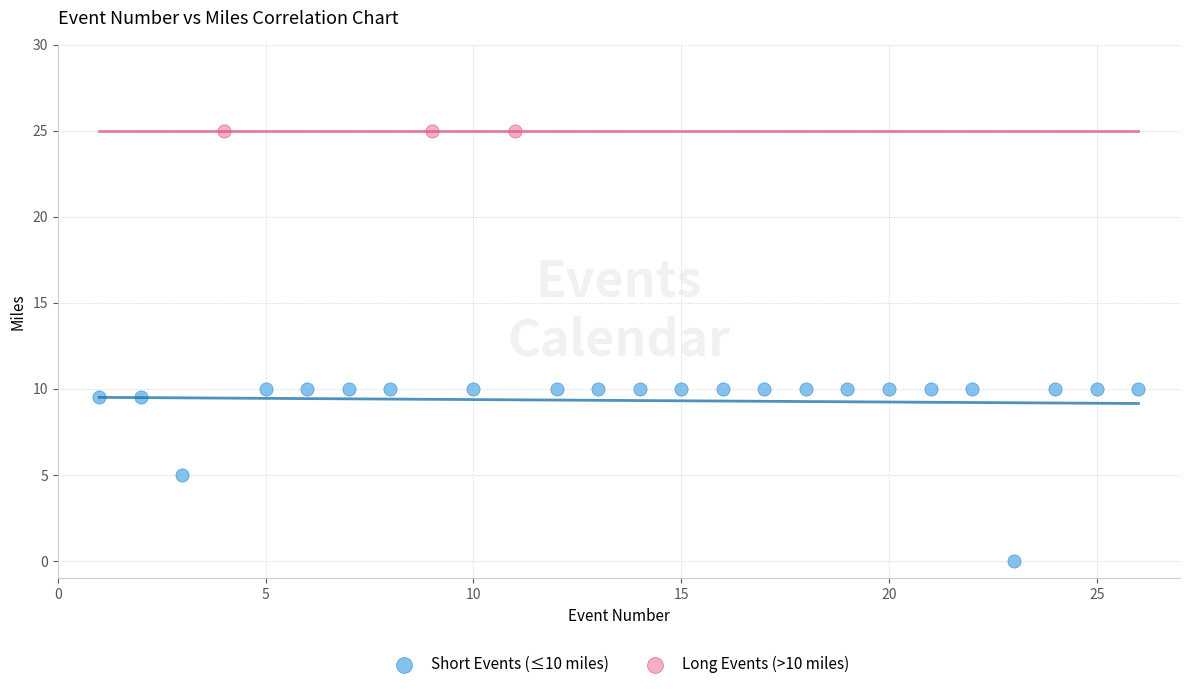

Which series contains the lowest Y value?

Short Events (≤10 miles)